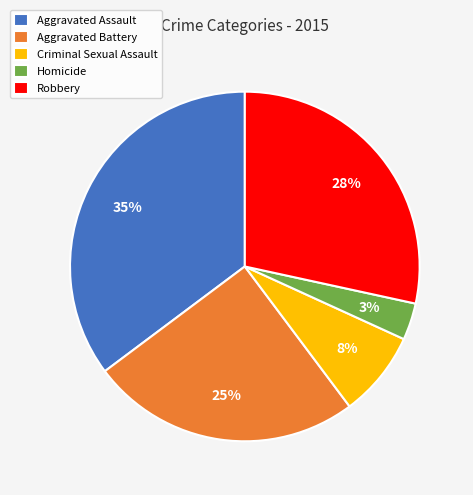

Rank the categories by value from highest to lowest.

Aggravated Assault, Robbery, Aggravated Battery, Criminal Sexual Assault, Homicide